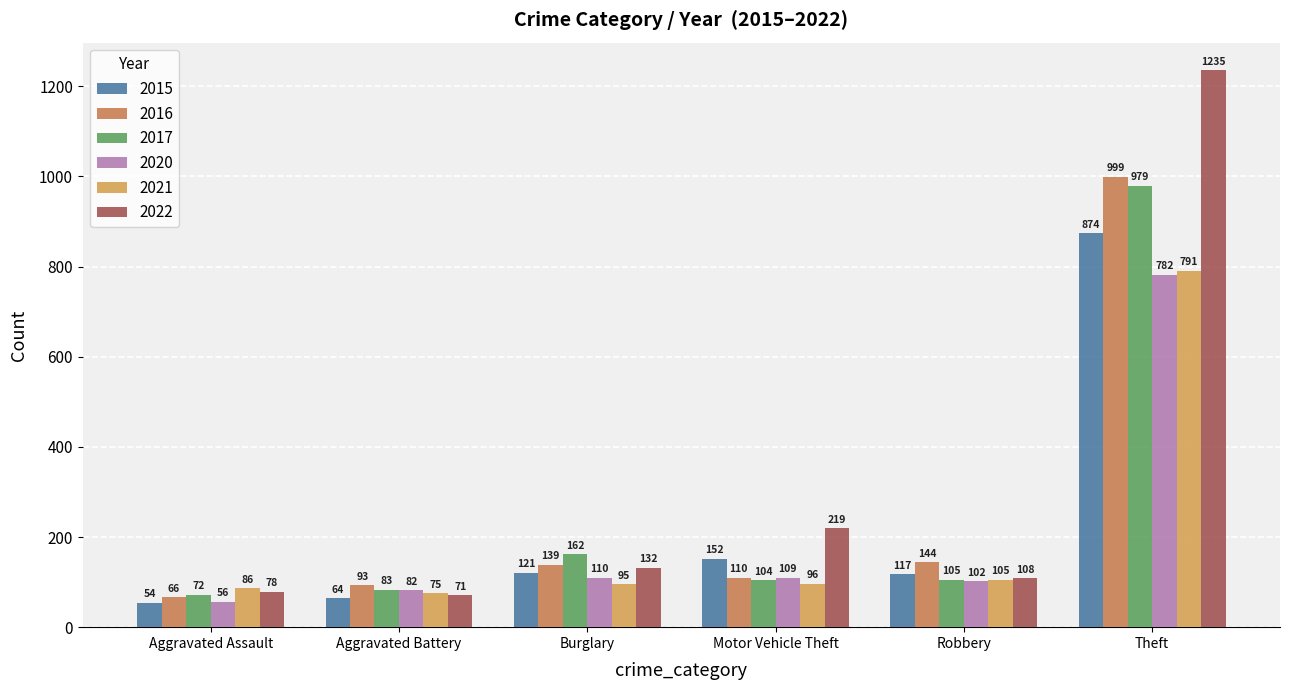

Are the bars grouped side by side (vs. stacked)?

Yes